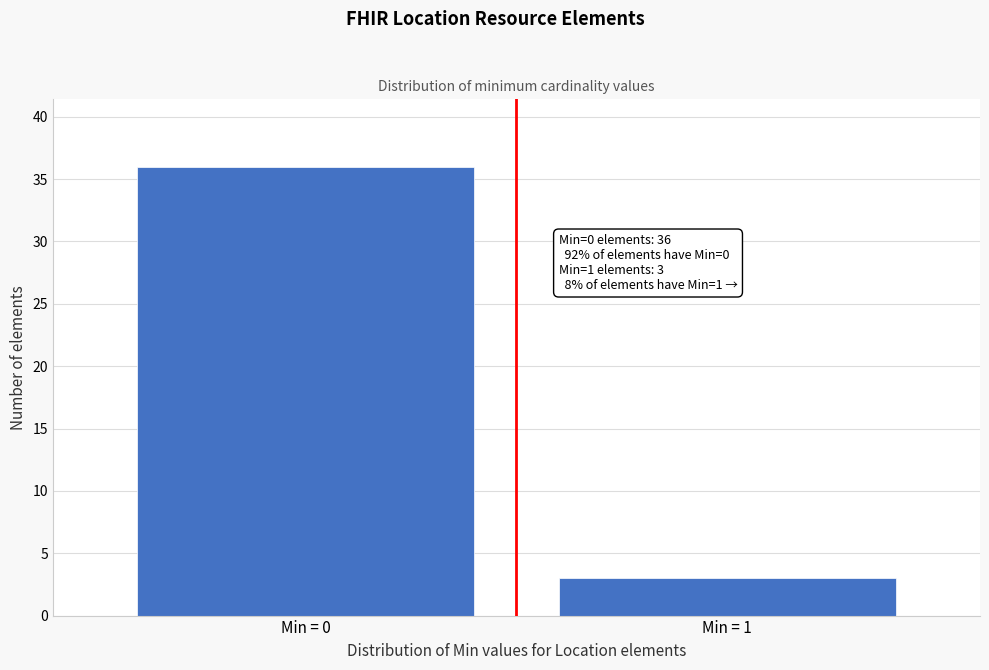

Reading left to right, extract all data points from this chart.

36	3